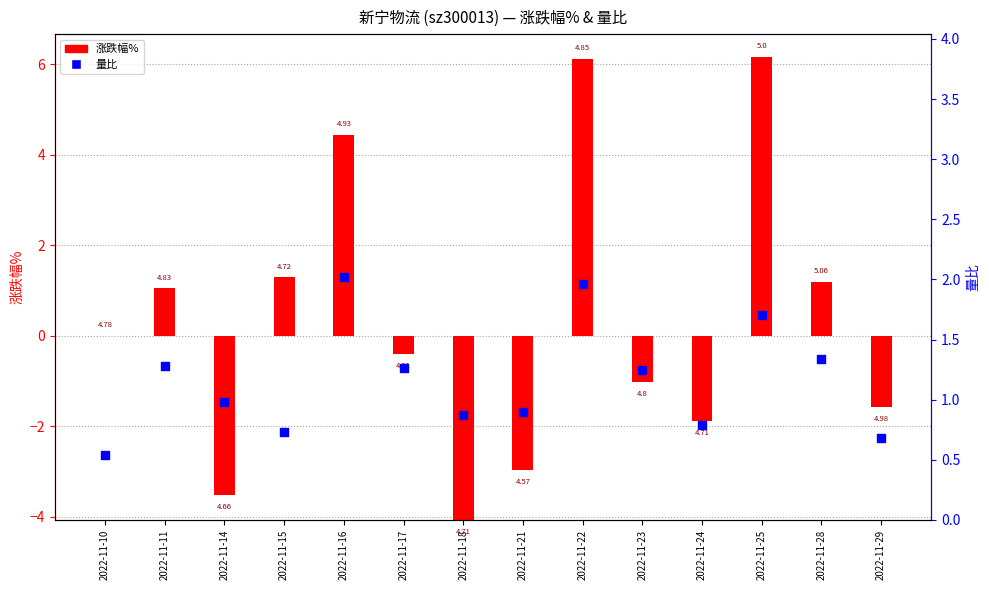

Approximately how many times larger is the value at 2022-11-17 compared to 2022-11-23?

1.0